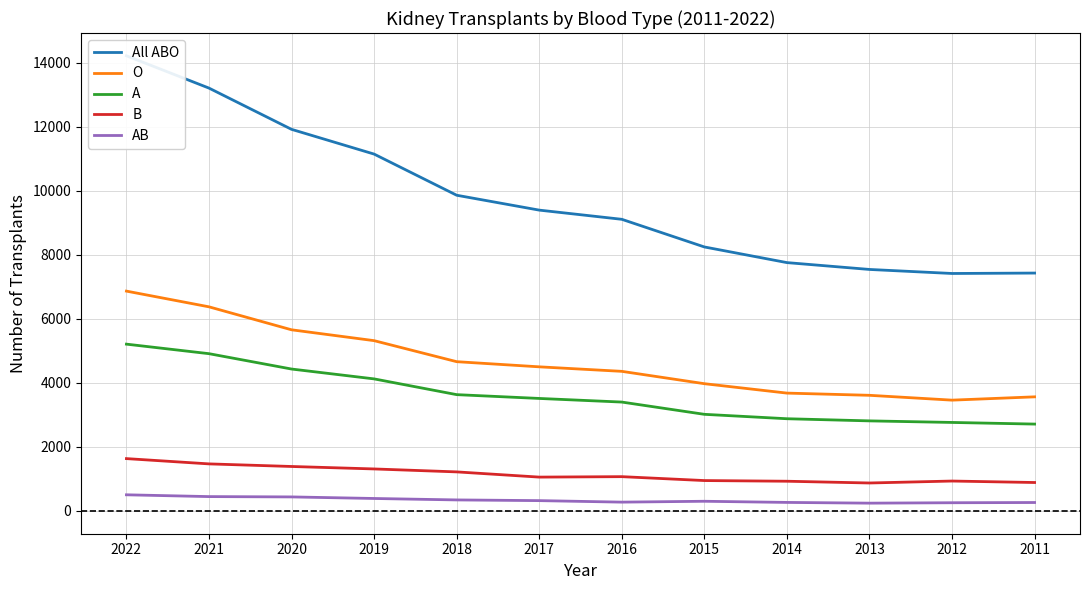

Is the value of B at 2013 greater than the value of AB at 2014?

Yes